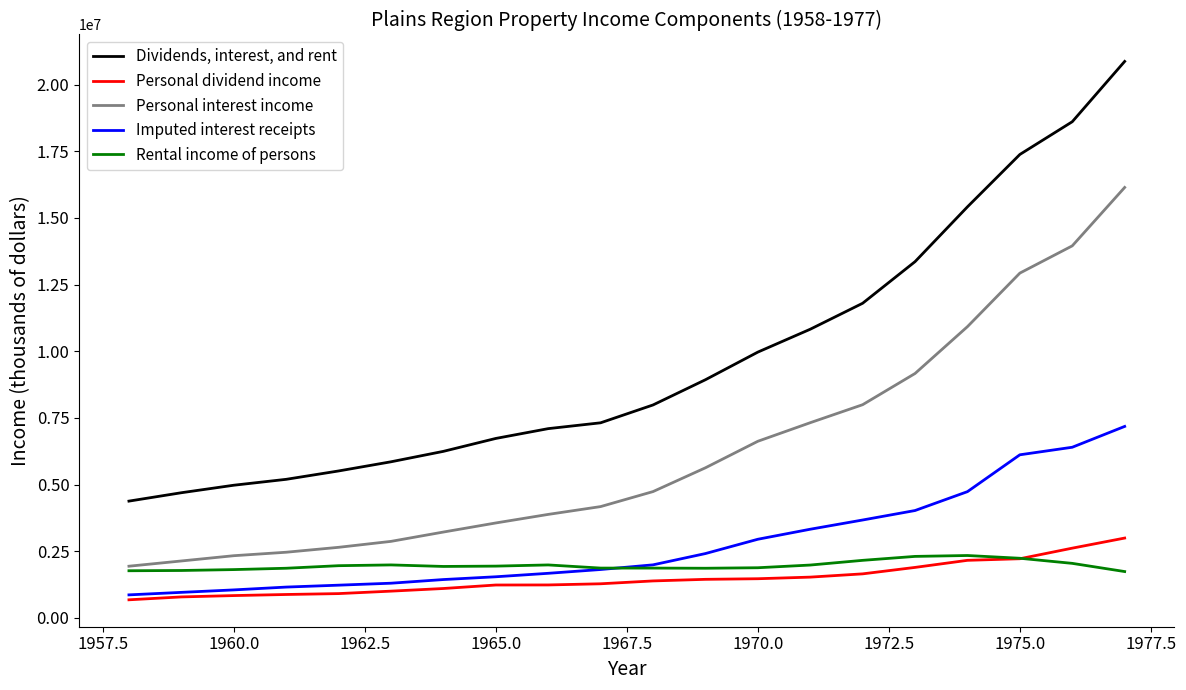

Which series has the largest total across all categories?

Dividends, interest, and rent